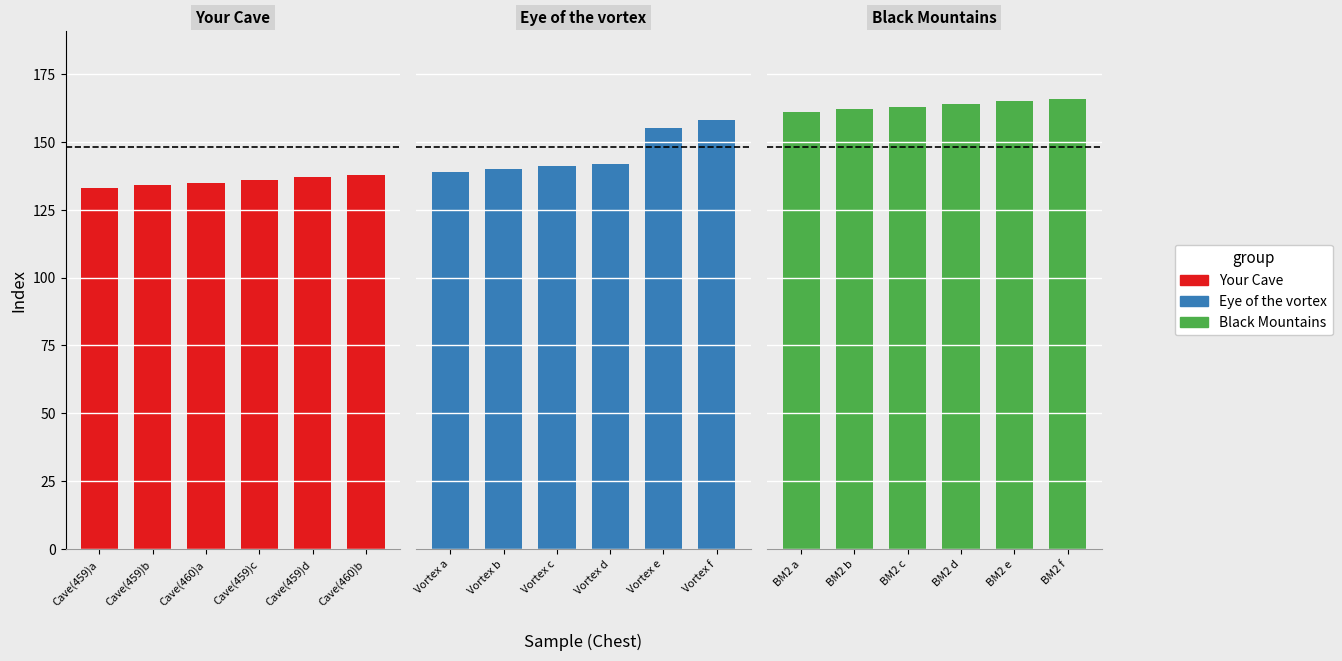

Reading right to left, extract all data points from this chart.

Your Cave: 138	137	136	135	134	133
Eye of the vortex: 158	155	142	141	140	139
Black Mountains: 166	165	164	163	162	161